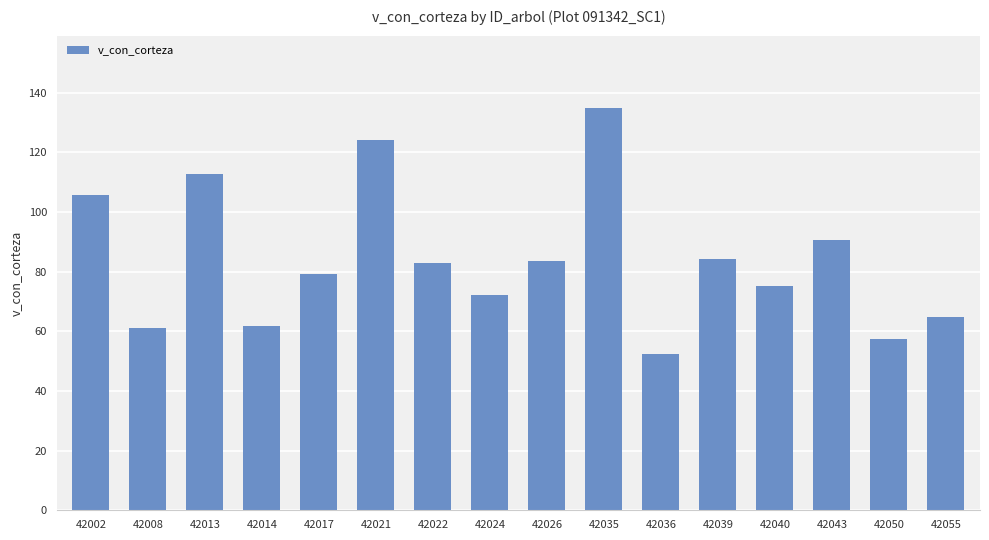

What is the average value?

83.9